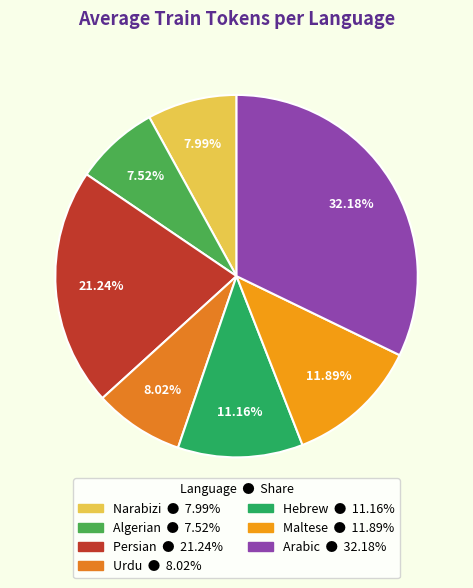

What percentage is the Narabizi slice, to the nearest percent?

8%